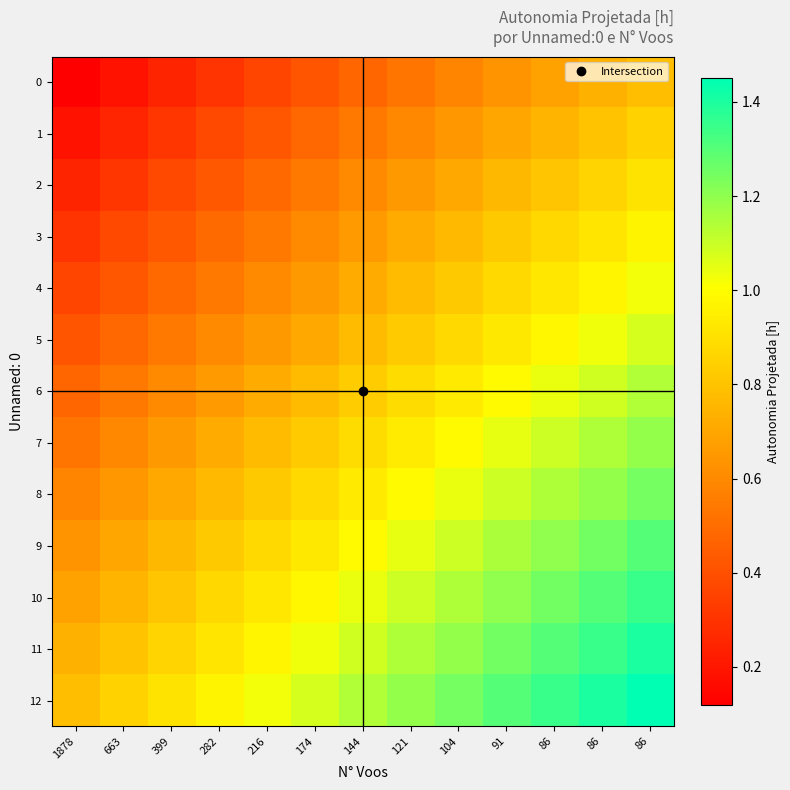

At how many categories does at least one series exceed 0?

13